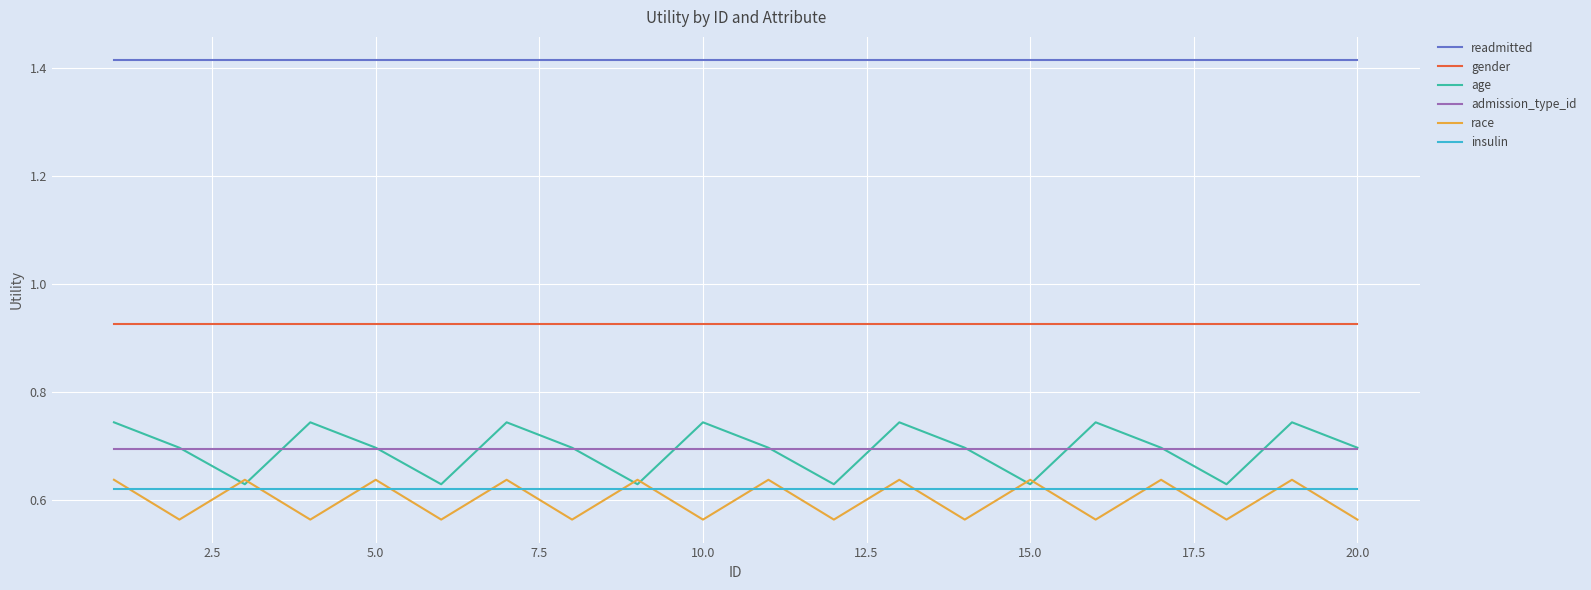

Which series has the largest total across all categories?

readmitted